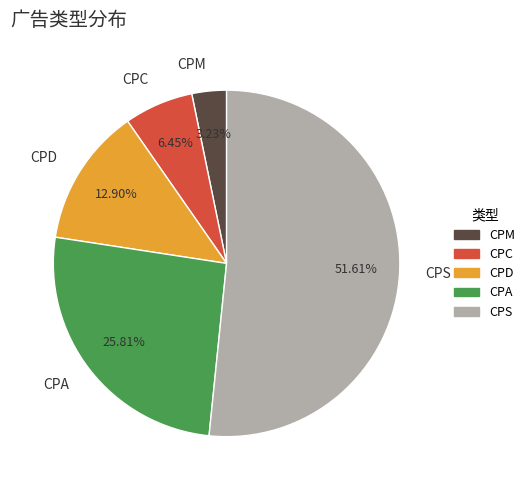

To the nearest percent, what portion does CPS represent?

52%